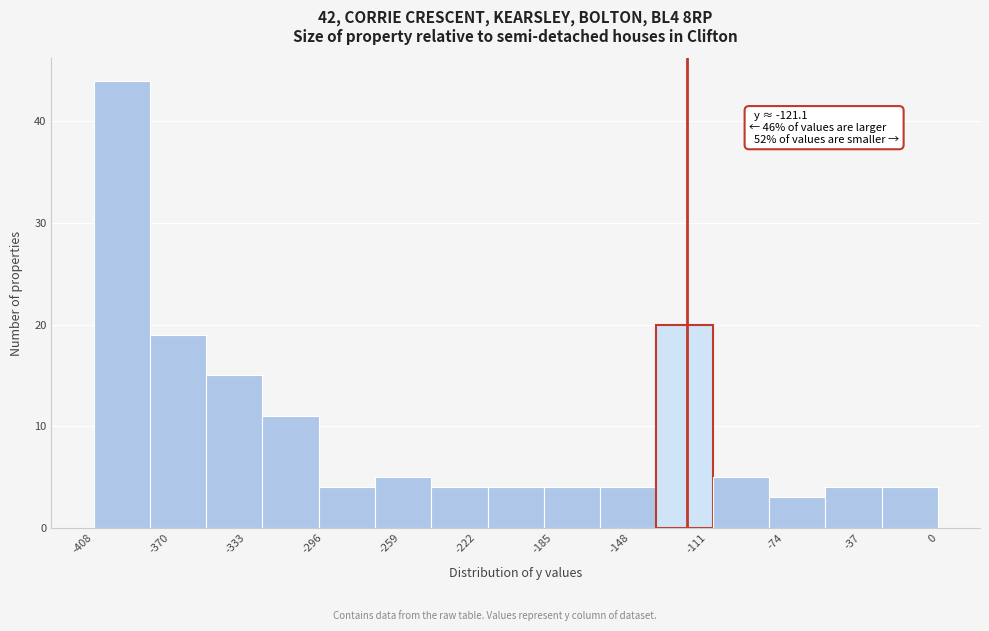

Which range on the x-axis has the tallest bar?

-405 to -380